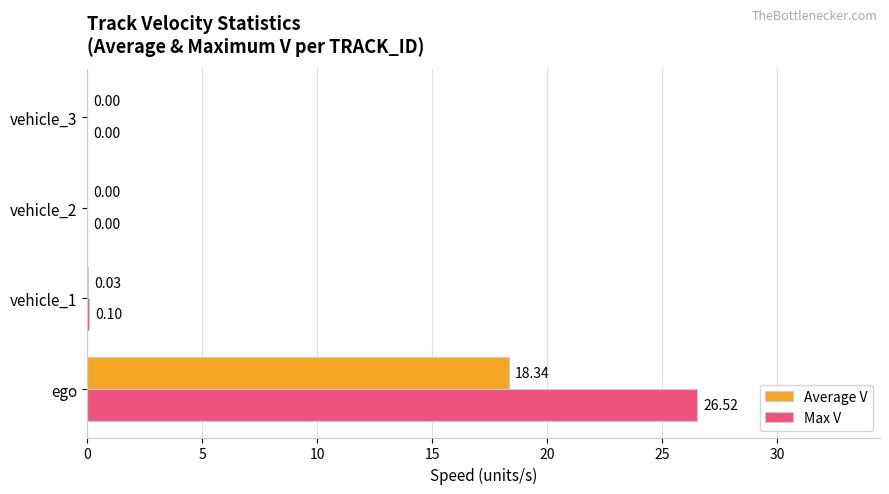

Between vehicle_1 and vehicle_2, which series saw the biggest shift?

Max V